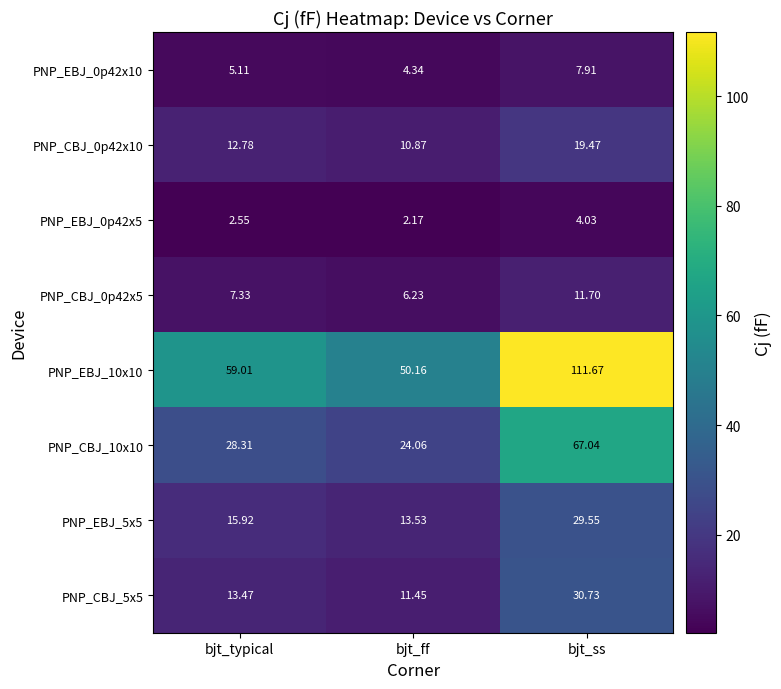

What is the difference between the highest and lowest values at bjt_ff?

48.0